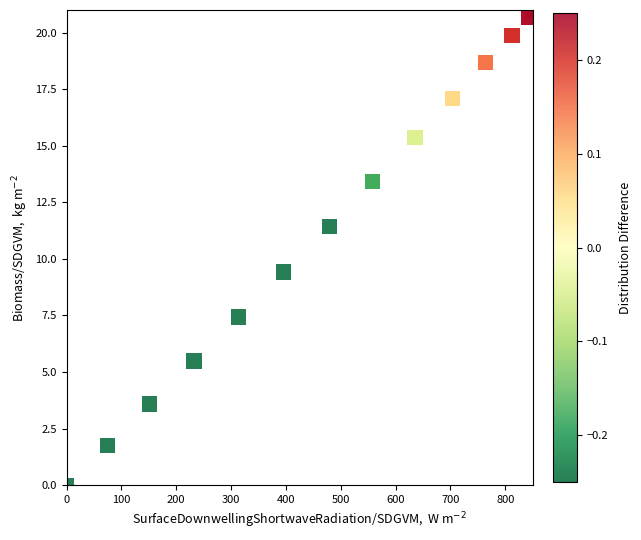

What Y value in the scatter plot is closest to 10?

9.4